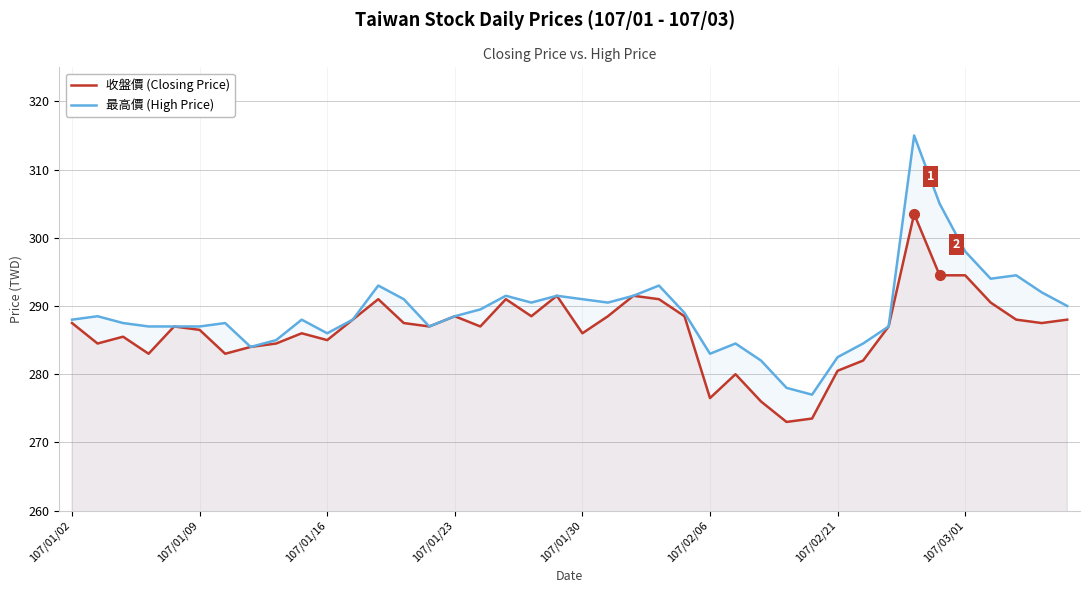

Does the chart have visible grid lines?

Yes